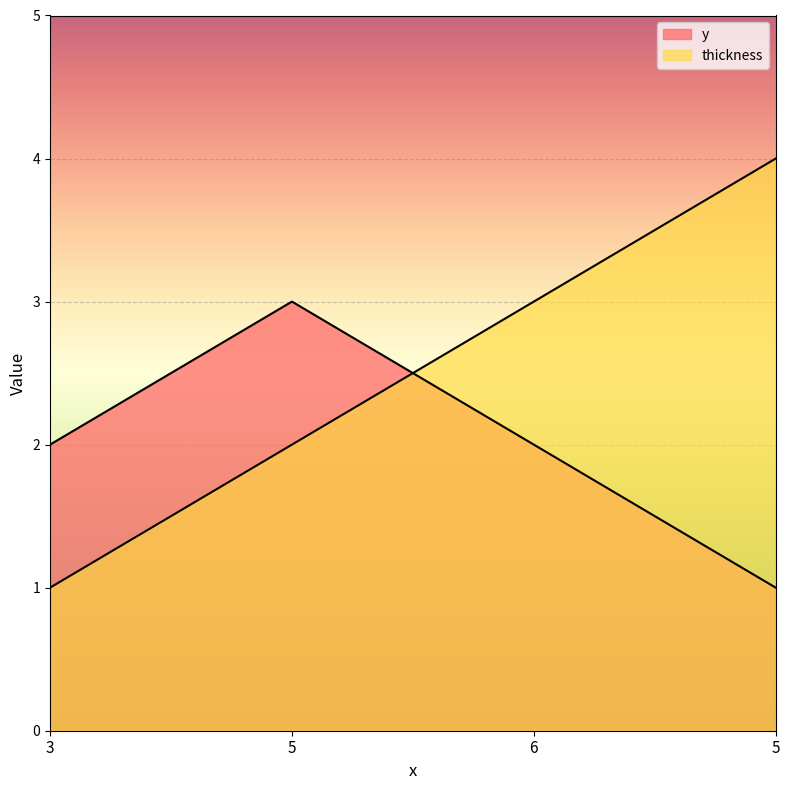

Between which two adjacent categories do thickness and y first intersect?

5 and 6